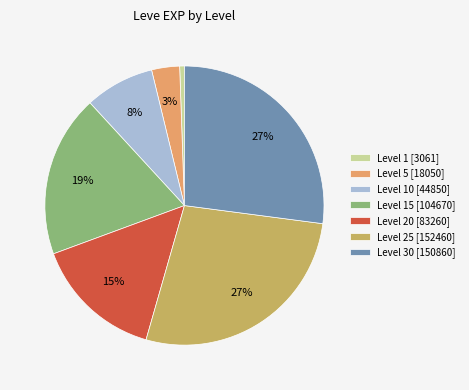

To the nearest percent, what is the combined percentage of Level 30 [150860] and Level 25 [152460]?

54%